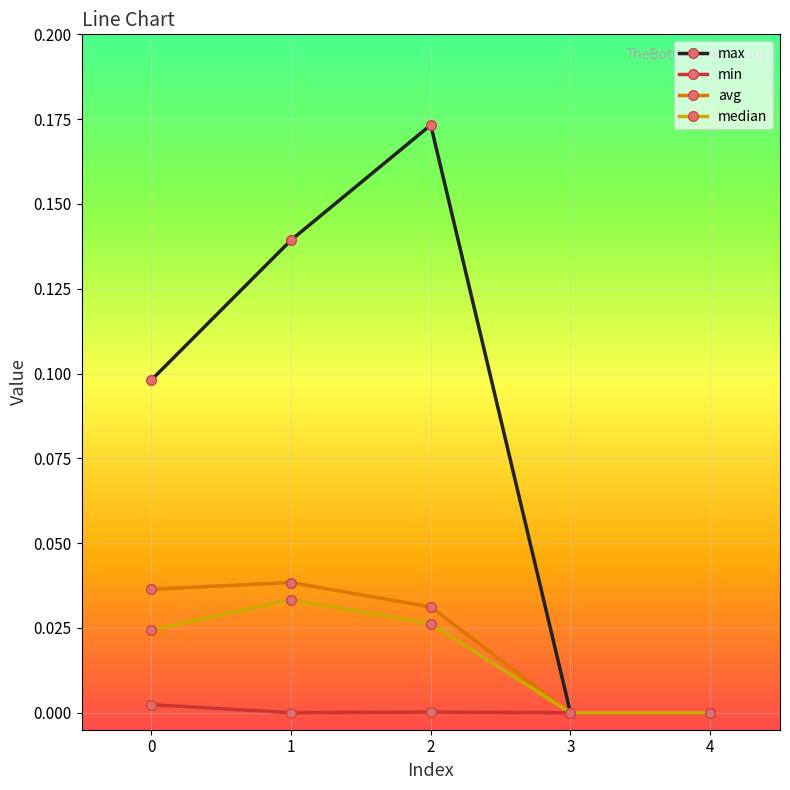

At which category is the sum across all series the highest?

2